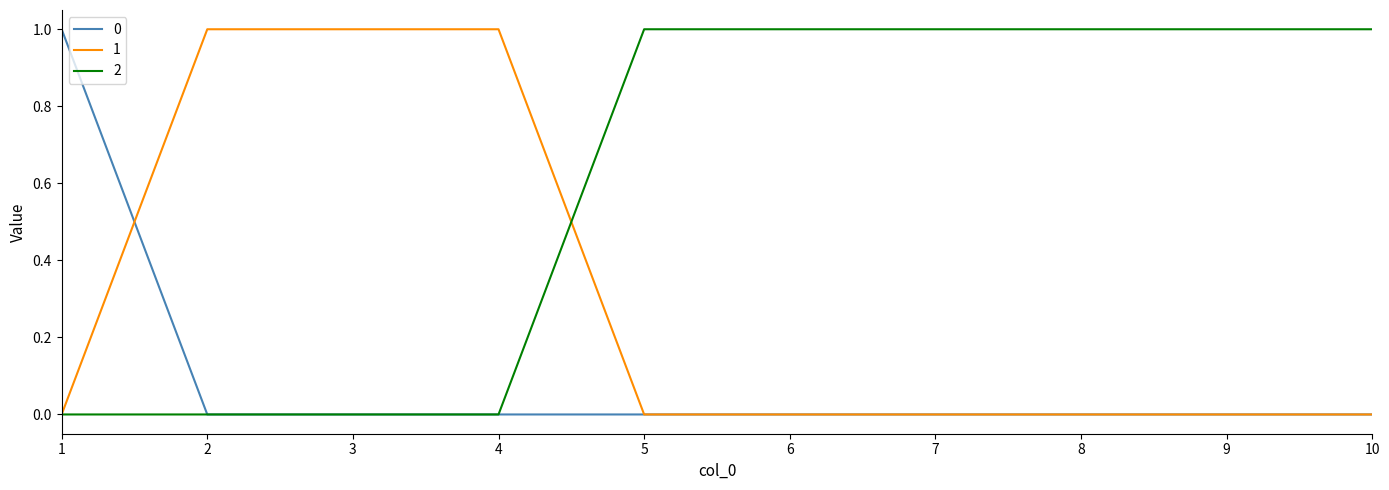

What is the average value of the 2 series?

1